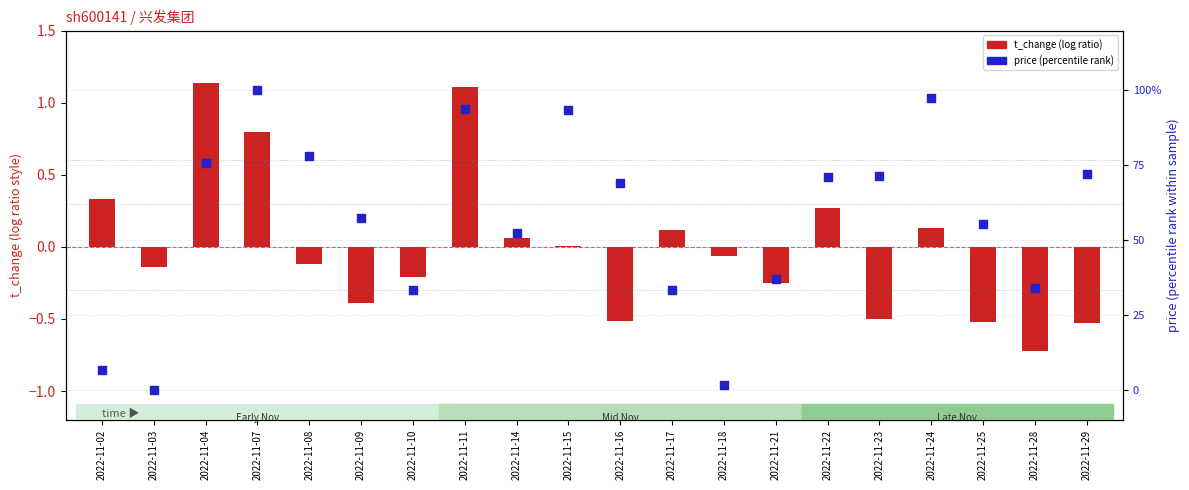

Which series has the largest total across all categories?

price (percentile rank)